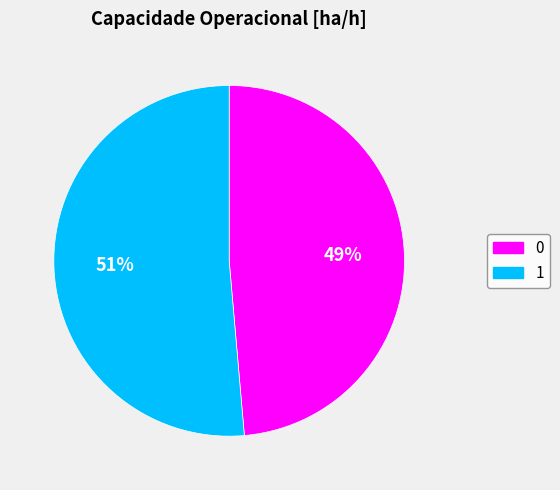

Is there any slice that represents more than half of the pie?

Yes